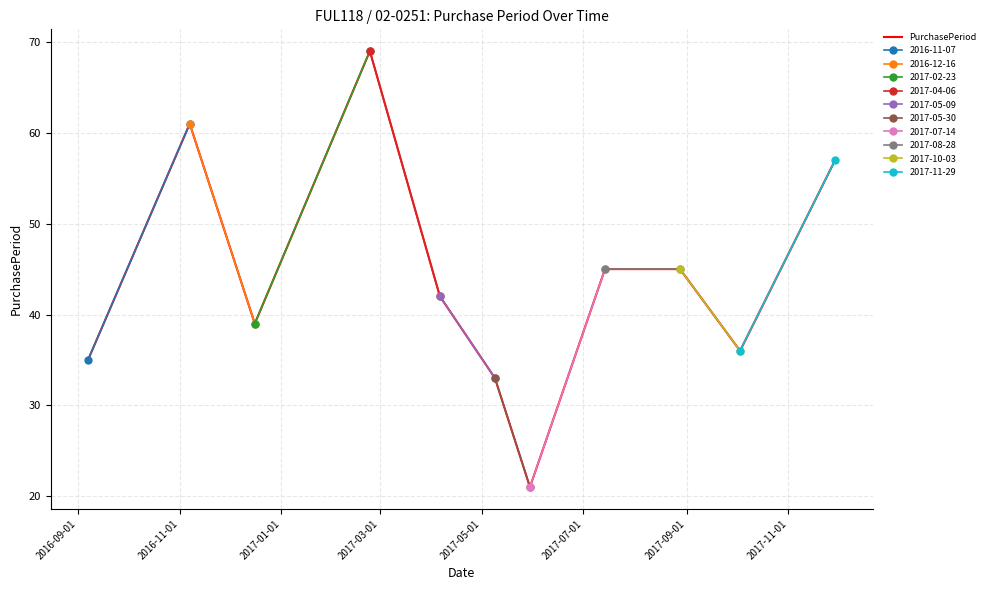

Count the number of categories in the chart.

11